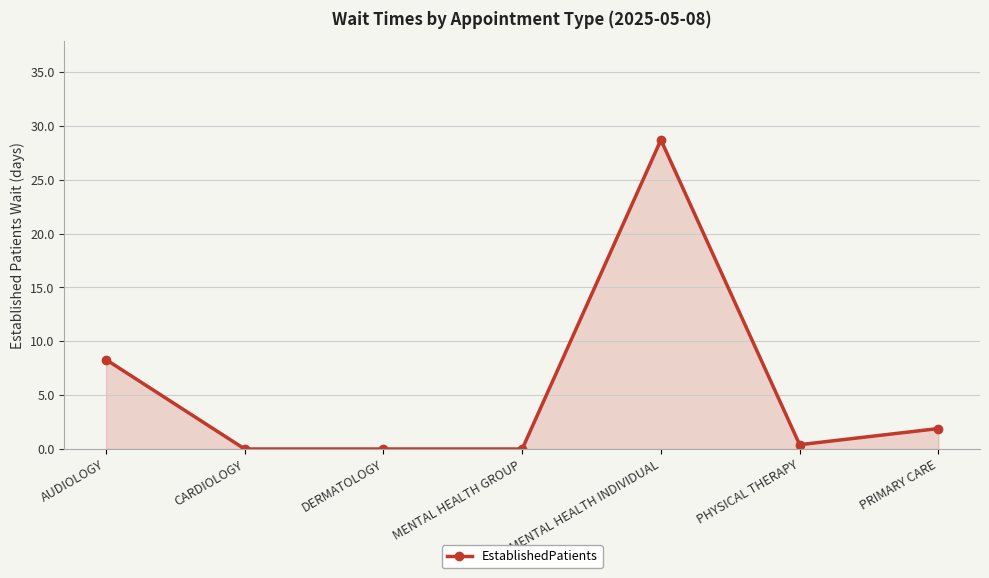

What is the change in value from CARDIOLOGY to MENTAL HEALTH INDIVIDUAL?

+28.7